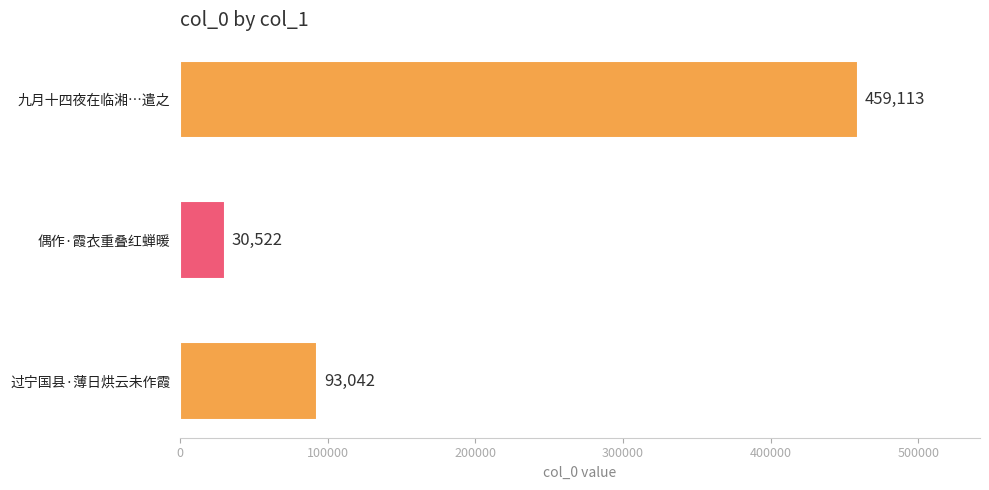

What is the difference between the maximum and second lowest values?

366071